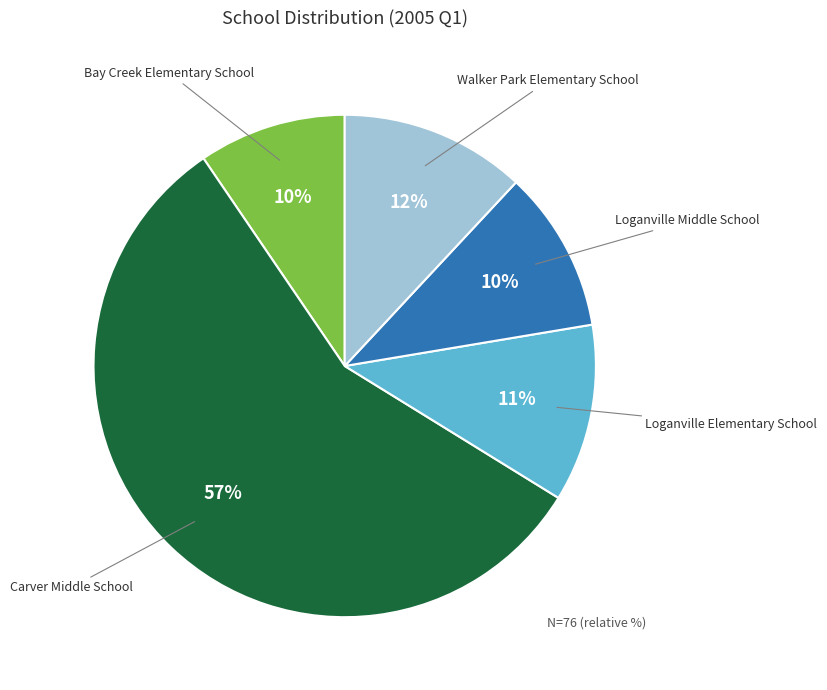

To the nearest percent, what is the difference between the largest and smallest slice percentages?

47%